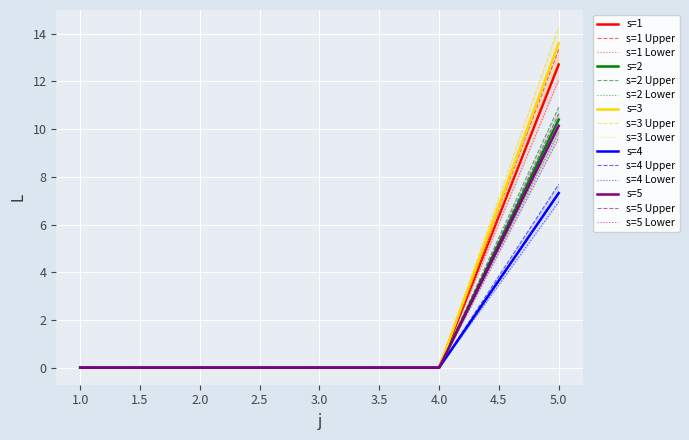

List the labels in order of s=4 value, smallest first.

1, 2, 3, 4, 5